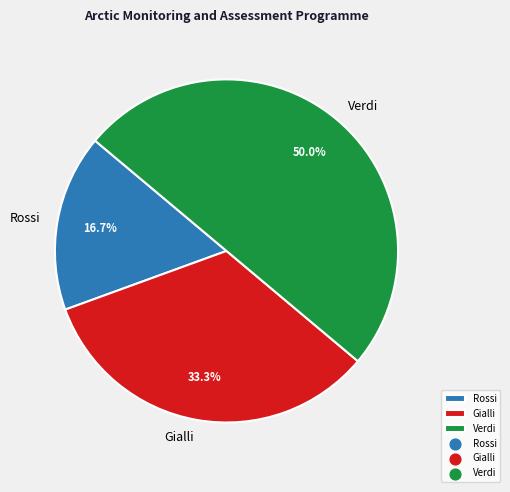

Rank the categories by value from lowest to highest.

Rossi, Gialli, Verdi